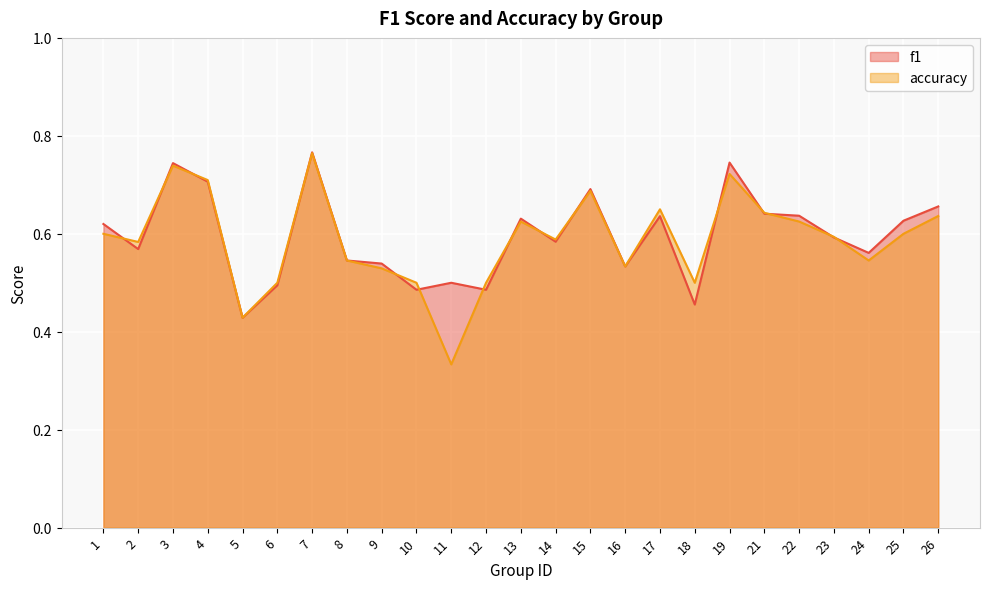

What is the lowest value of the f1 series?

0.4